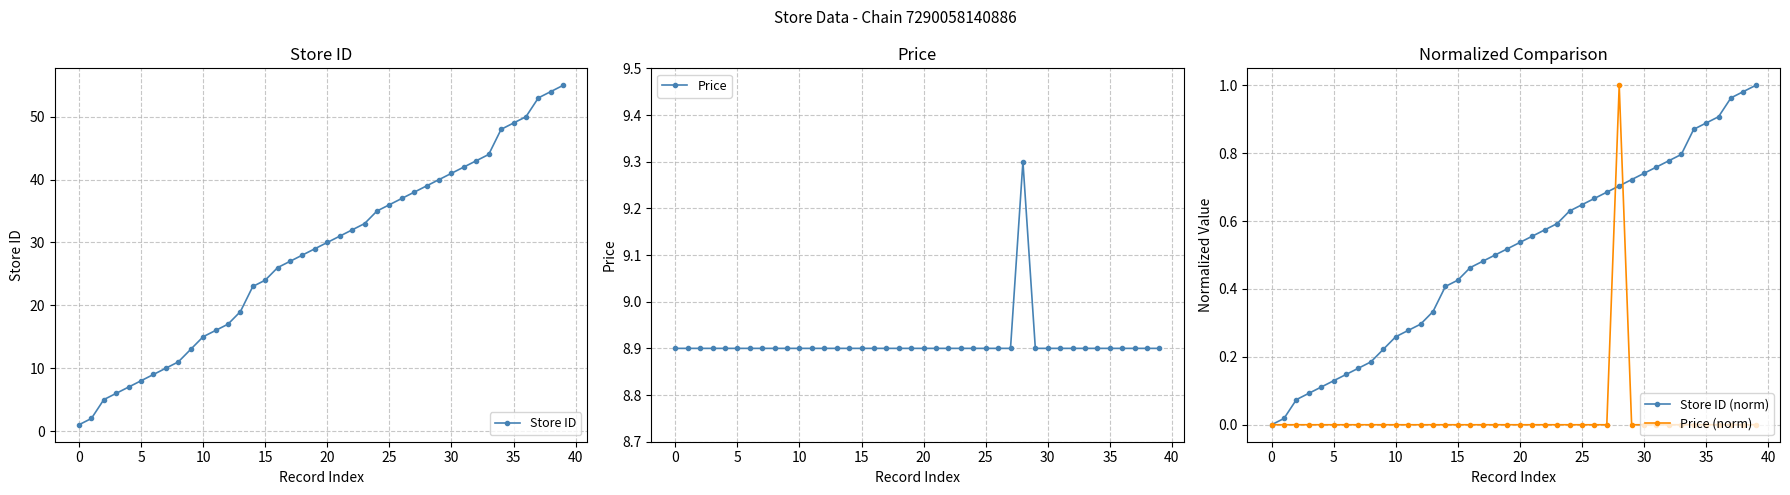

At which label is Store ID closest to 28?

18